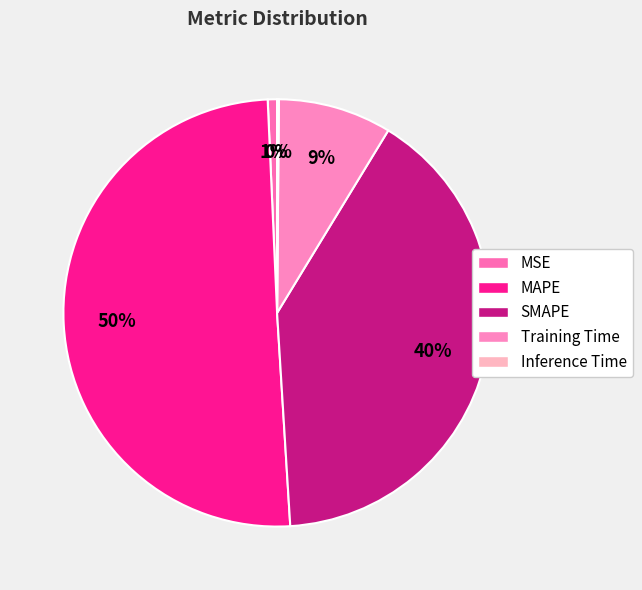

To the nearest percent, what portion does SMAPE represent?

40%